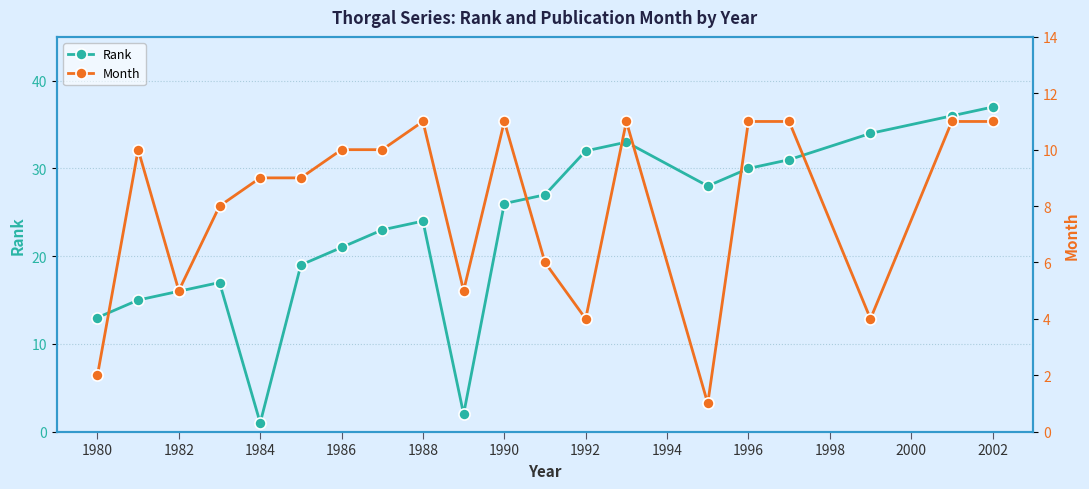

The value of Rank at 1988 is 24. True or false?

True